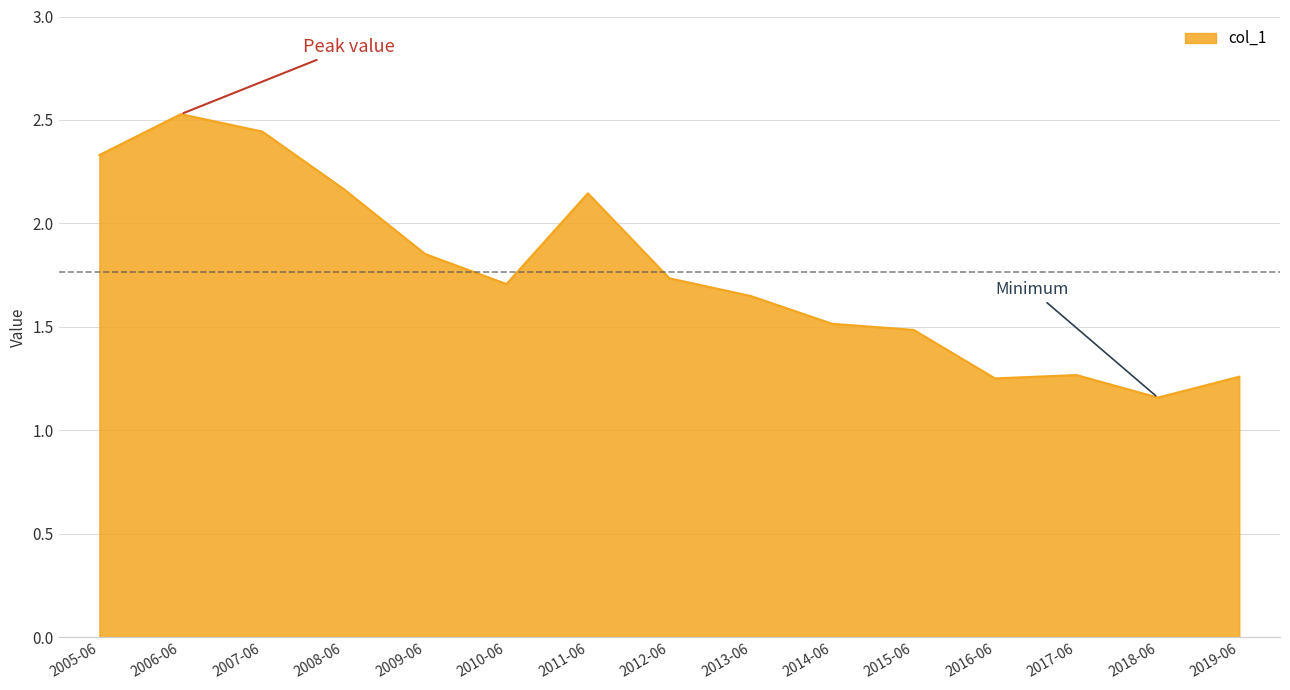

What position from the right is 2014-06?

6